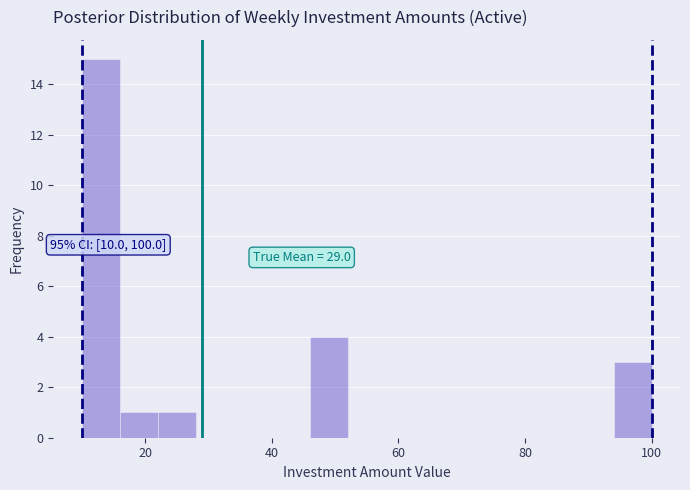

Read against the x-axis, roughly where is the centre of the tallest bar?

14